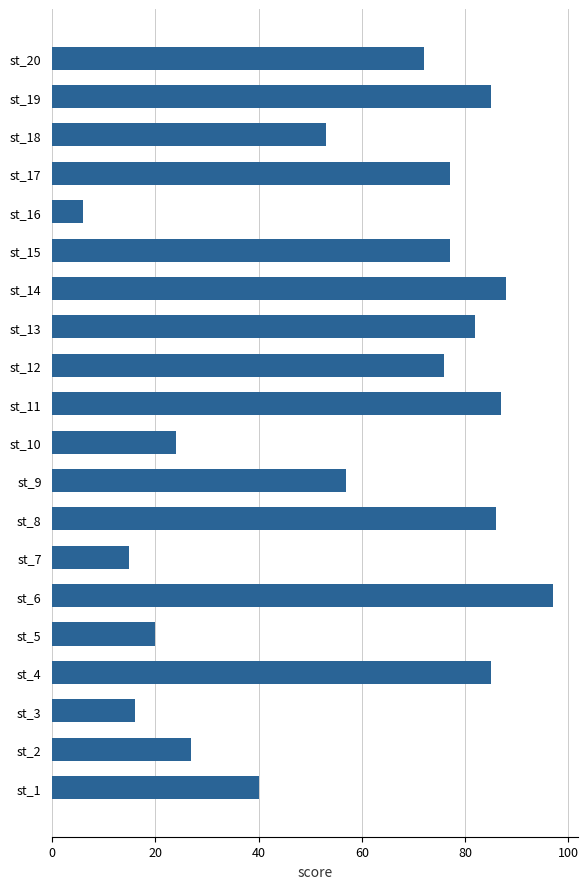

What is the difference between the second highest and minimum values?

82